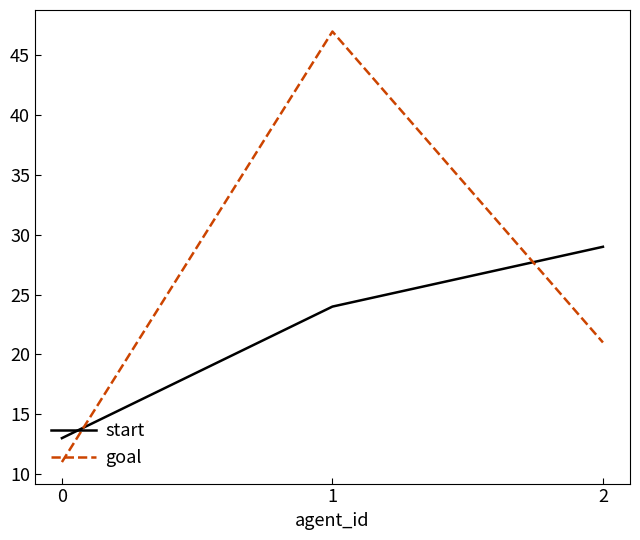

What is the sum of all start values?

66